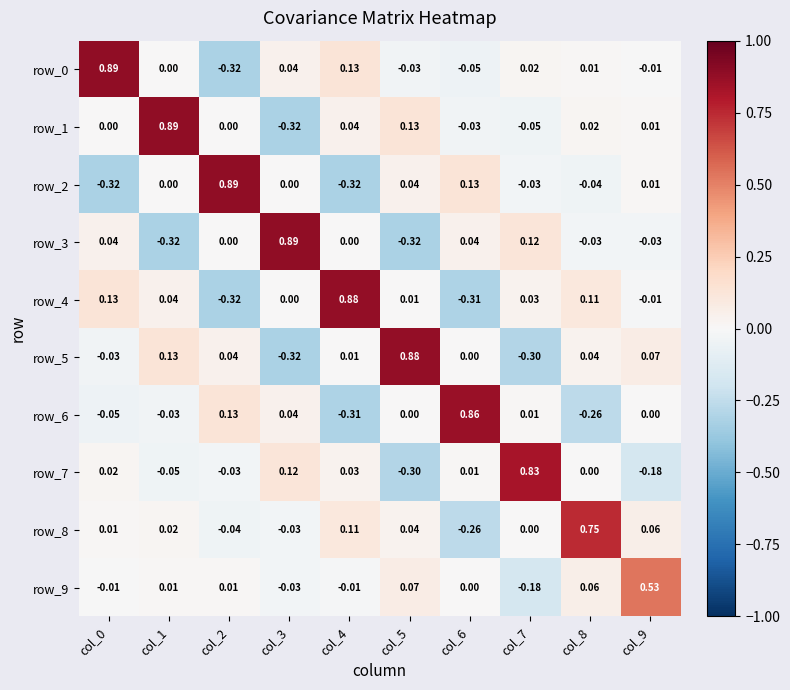

At which category is the sum across all series the highest?

col_1